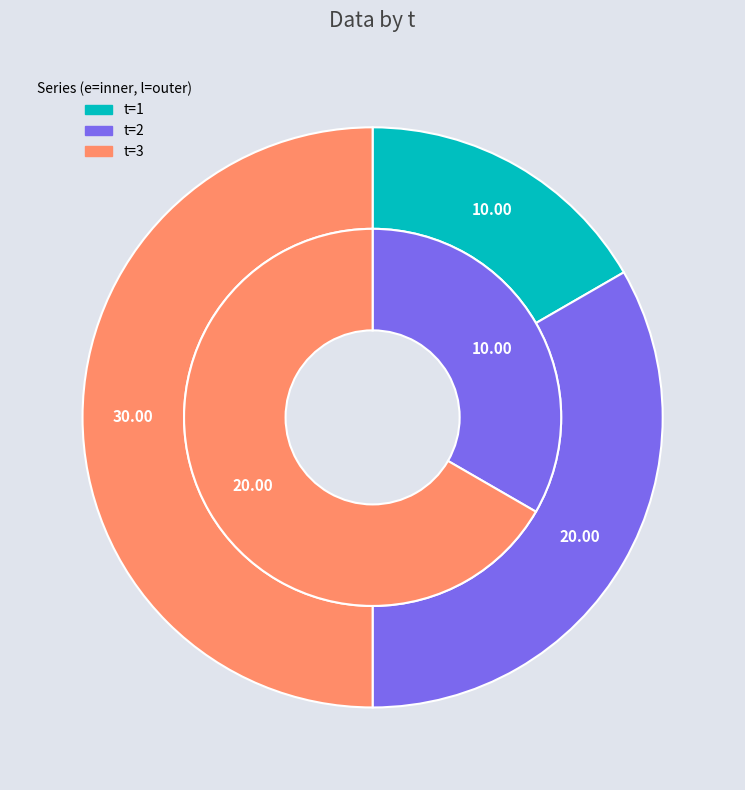

Rank the series by their average value, from lowest to highest.

values_e, values_l